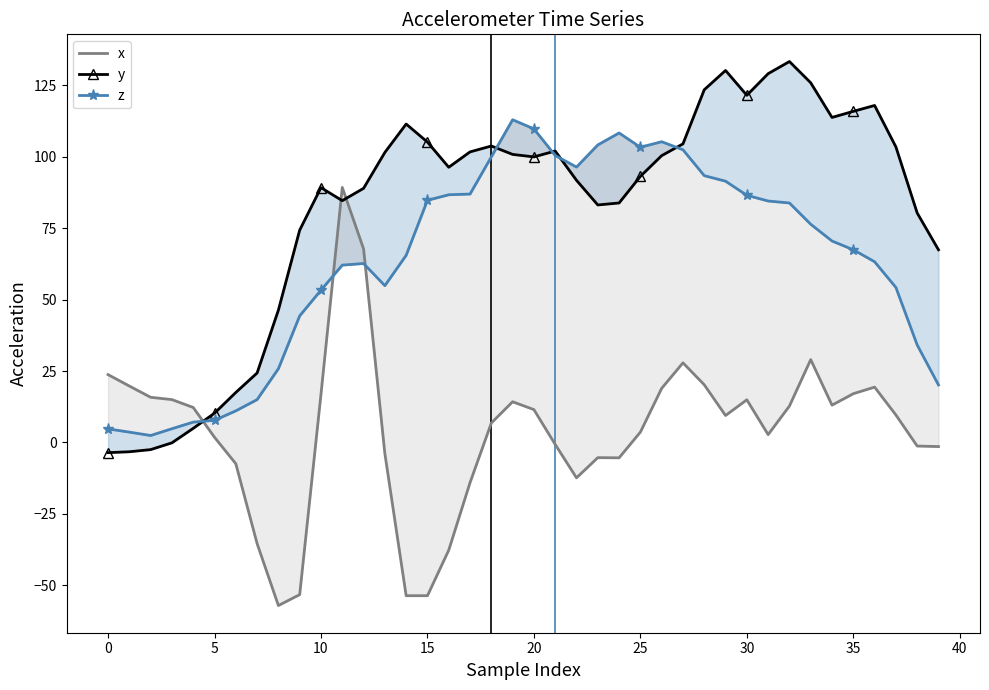

At which category does z reach its first local peak?

12